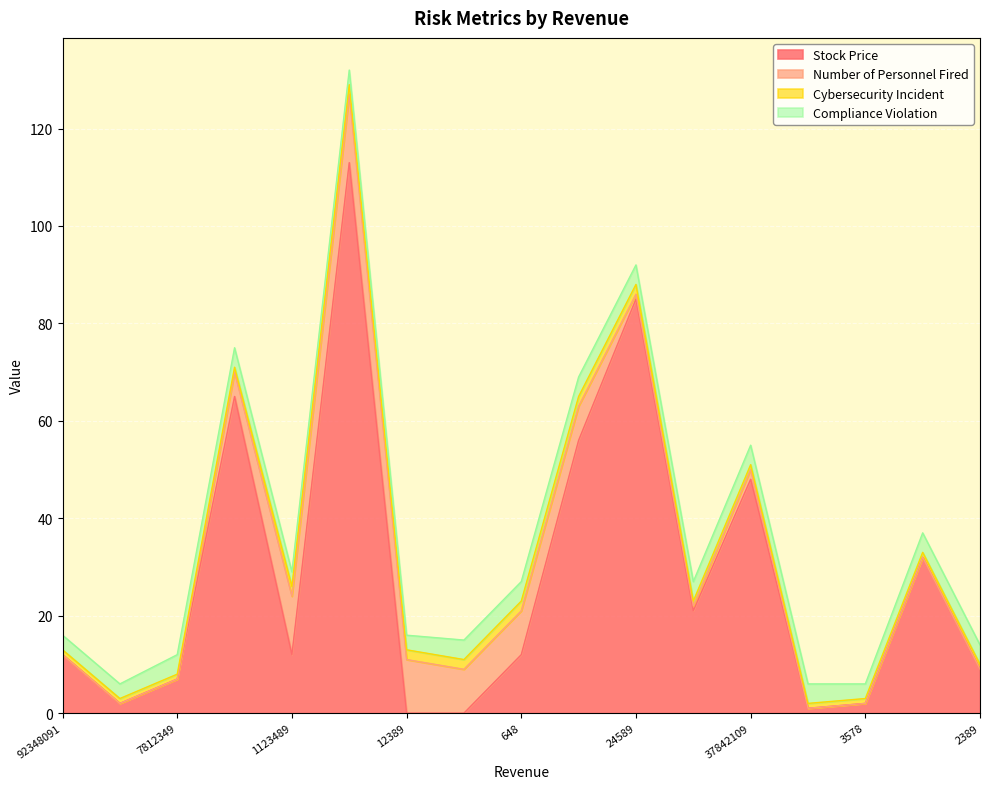

True or false: Compliance Violation has a value of 3 at 9234809.

True